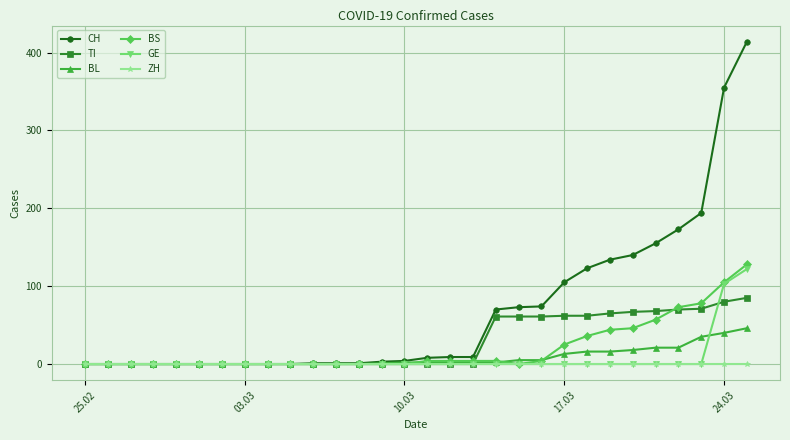

What is the difference between the maximum and minimum values in the TI series?

85